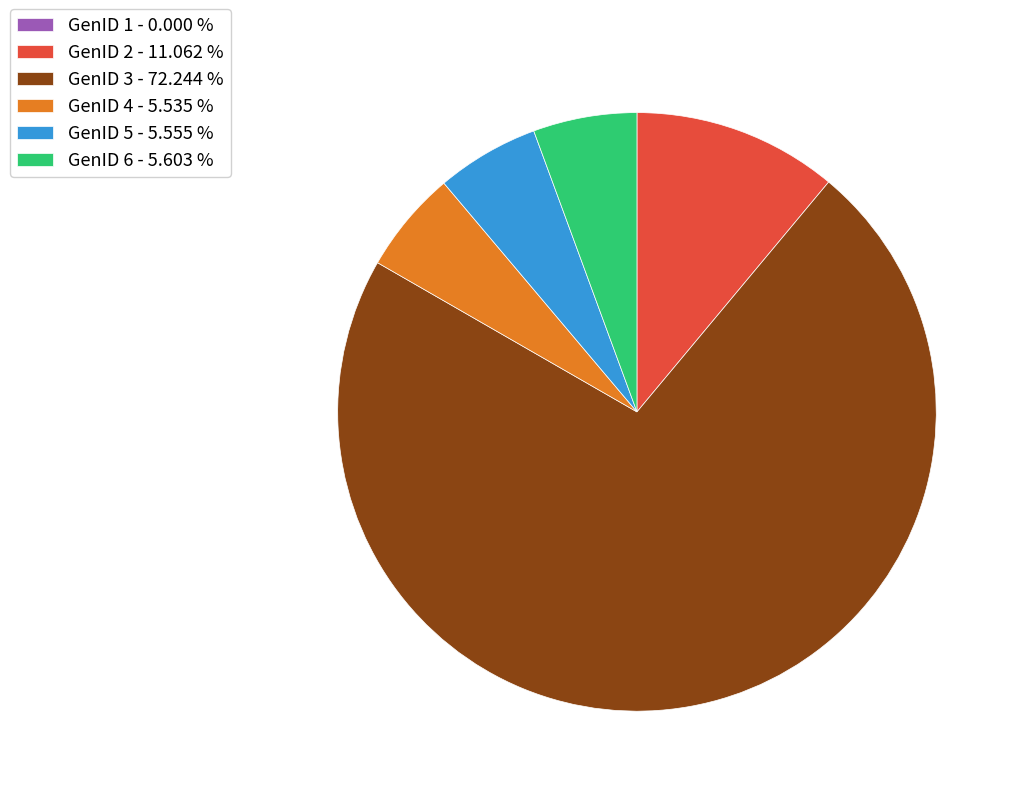

What is the majority slice?

GenID 3 - 72.244 %